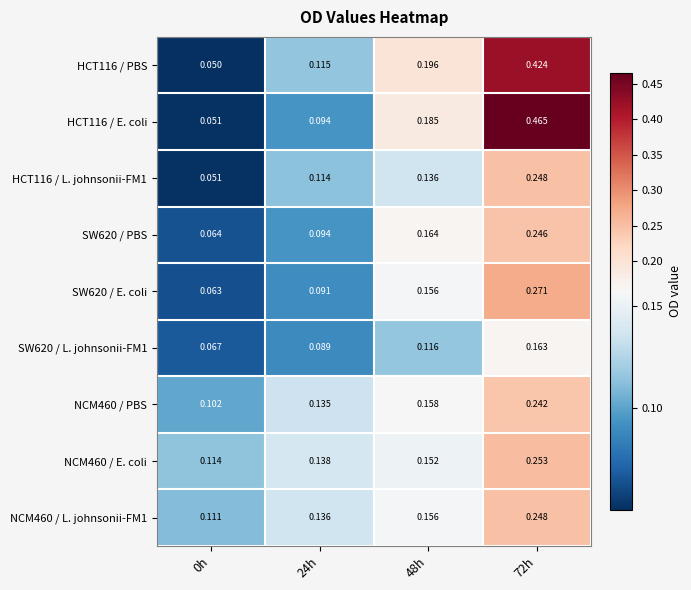

Is the value of NCM460 / E. coli at 48h greater than the value of SW620 / L. johnsonii-FM1 at 48h?

Yes